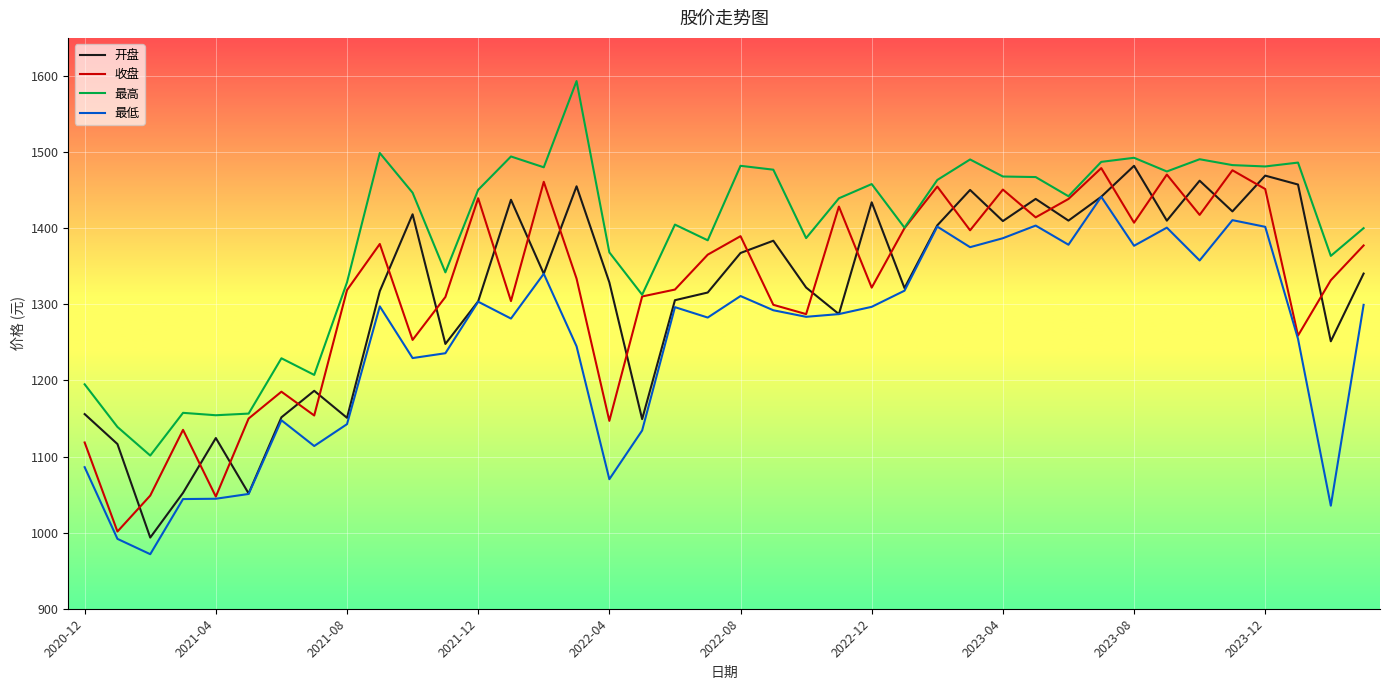

What is the minimum value for 最低?

971.7